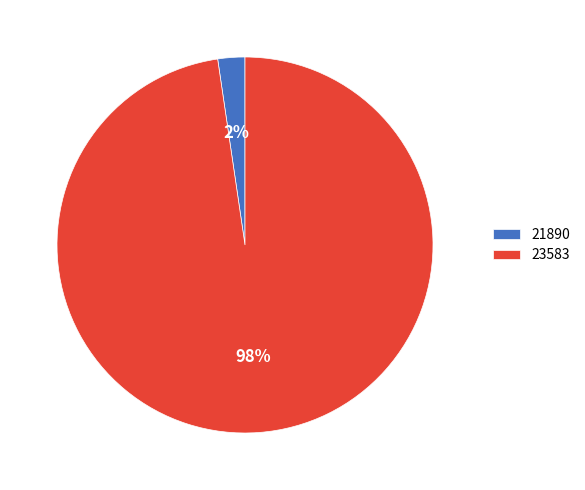

Which category has the smallest portion of the pie?

21890